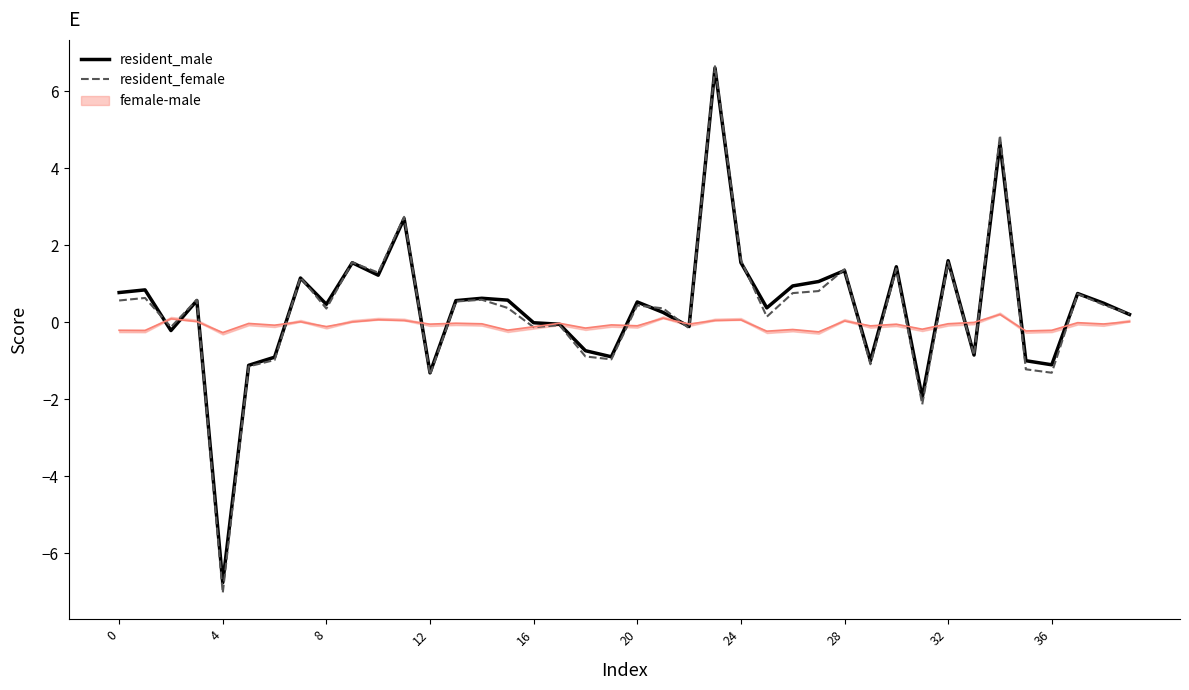

The value of resident_female at 12 is -1.4. True or false?

True